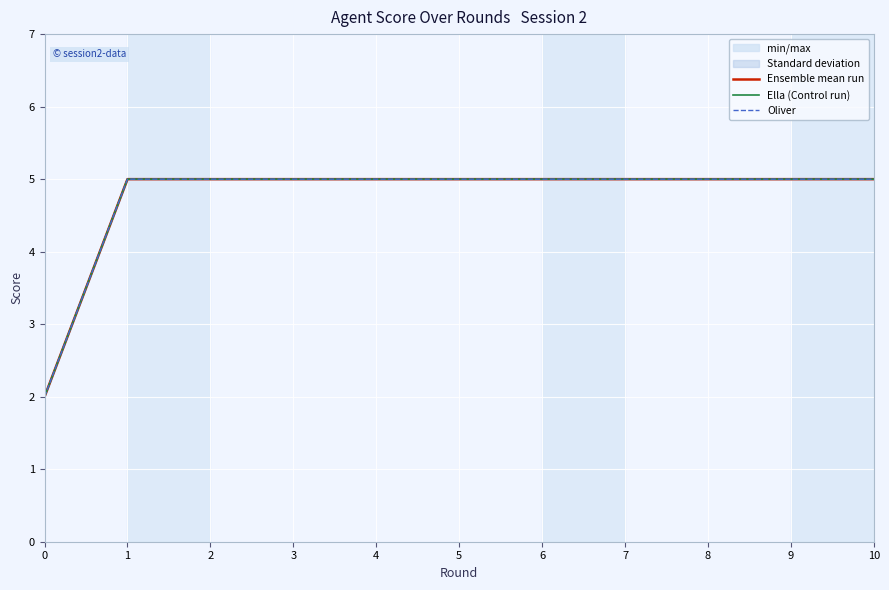

Which series has the widest spread of values?

Ensemble mean run